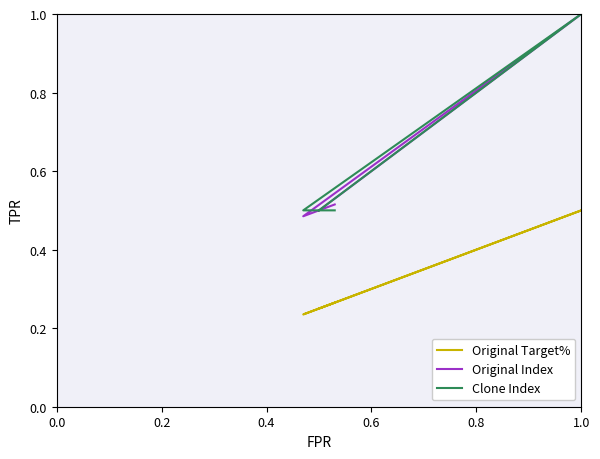

What is the spread (max minus min) of values at 1.0?

0.5